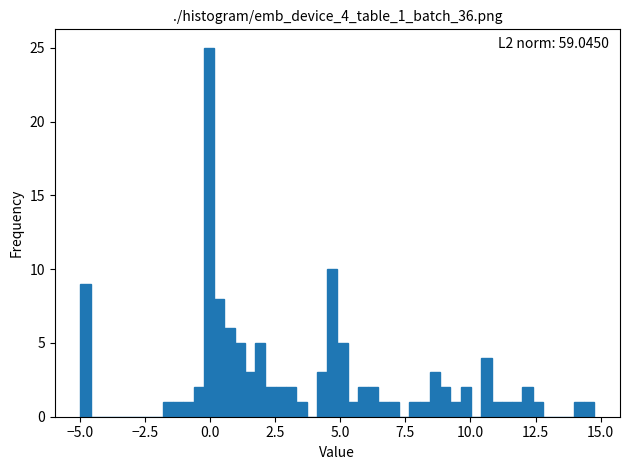

Around what value on the x-axis is the tallest bar? Give the approximate position of its centre, as read against the axis.

0.0